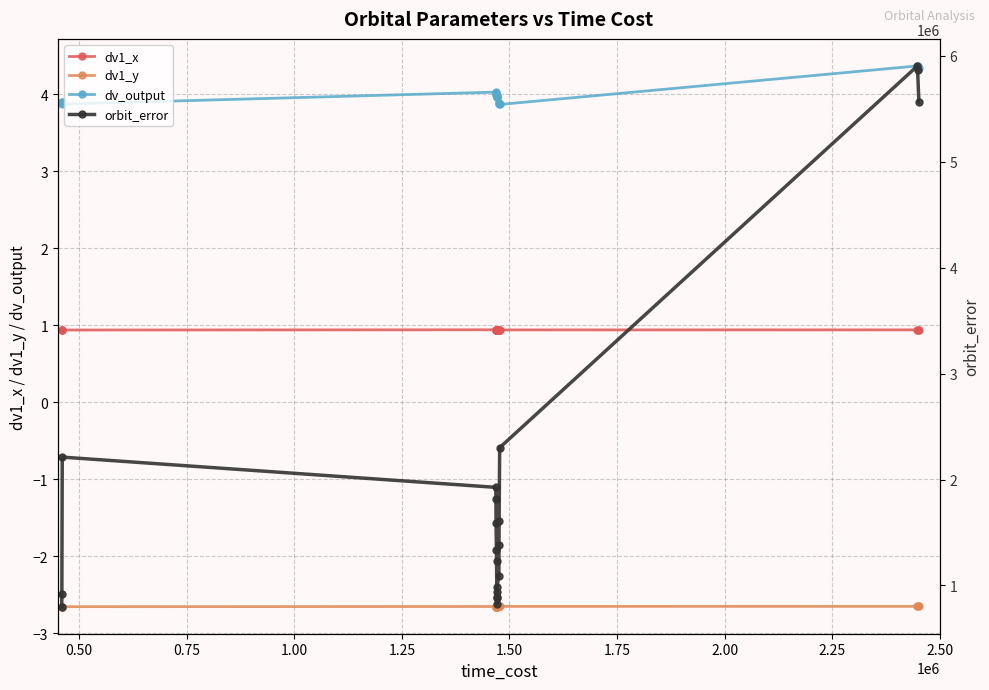

True or false: dv_output and orbit_error intersect in this chart.

False